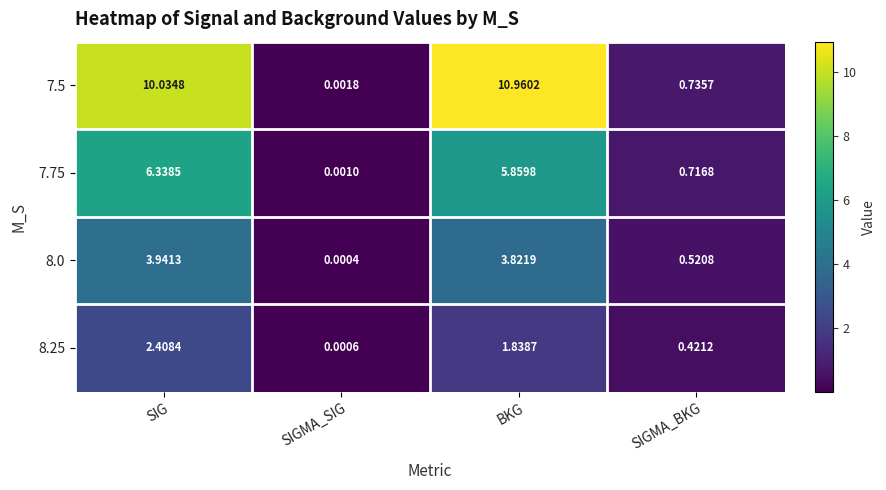

At which category is the sum across all series the highest?

SIG